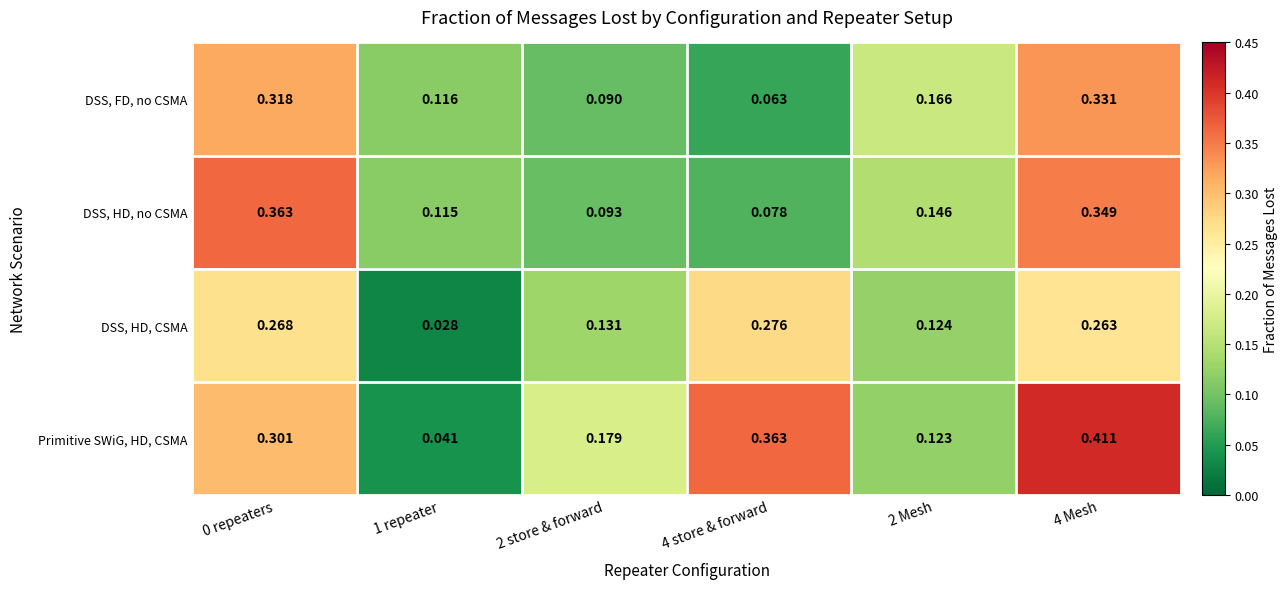

Is the value of Primitive SWiG, HD, CSMA at 1 repeater greater than the value of DSS, HD, no CSMA at 4 store & forward?

No